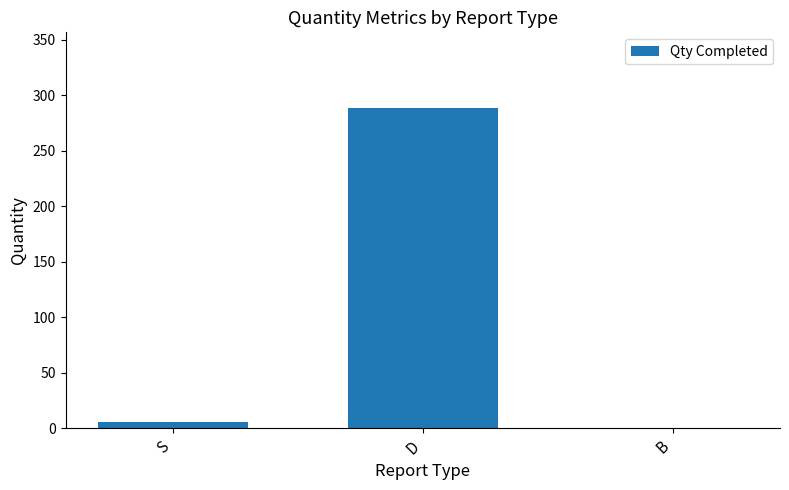

At which label is the value closest to 144?

S